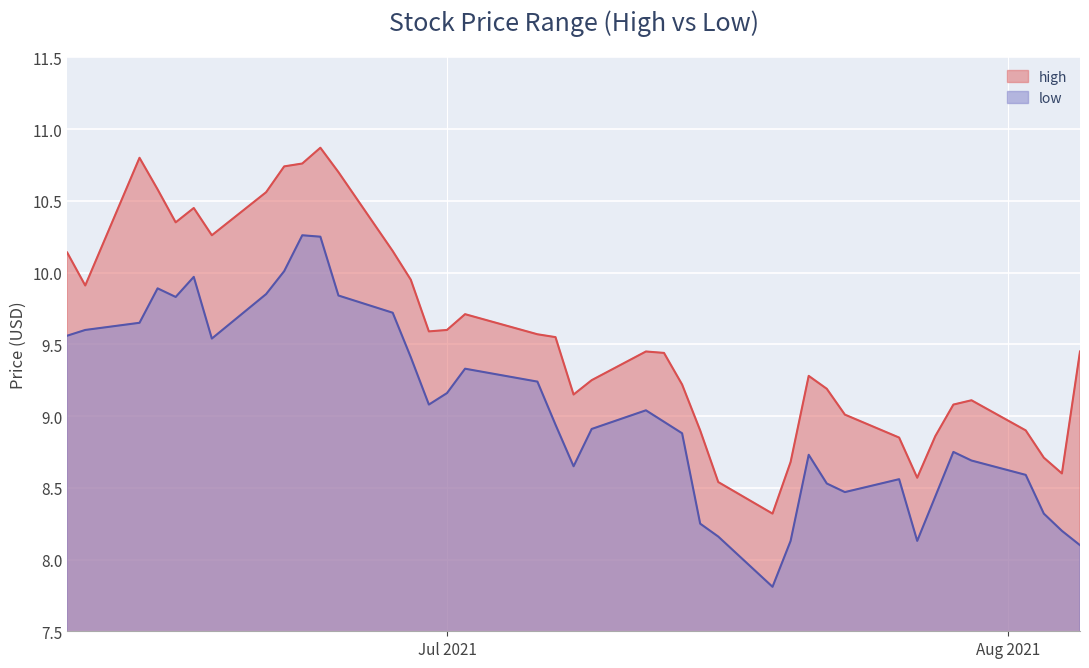

What is the difference between the maximum and minimum values in the high series?

2.5